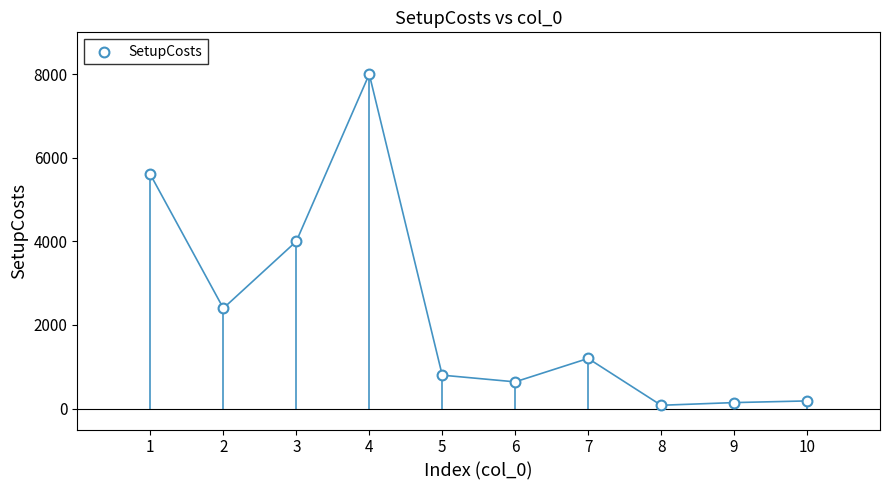

What is the average Y value?

2305